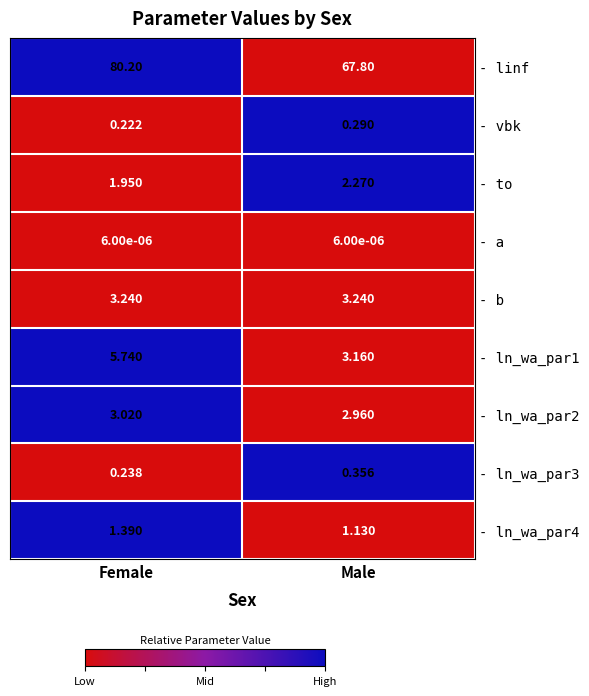

Which series changed the most between Female and Male?

- linf